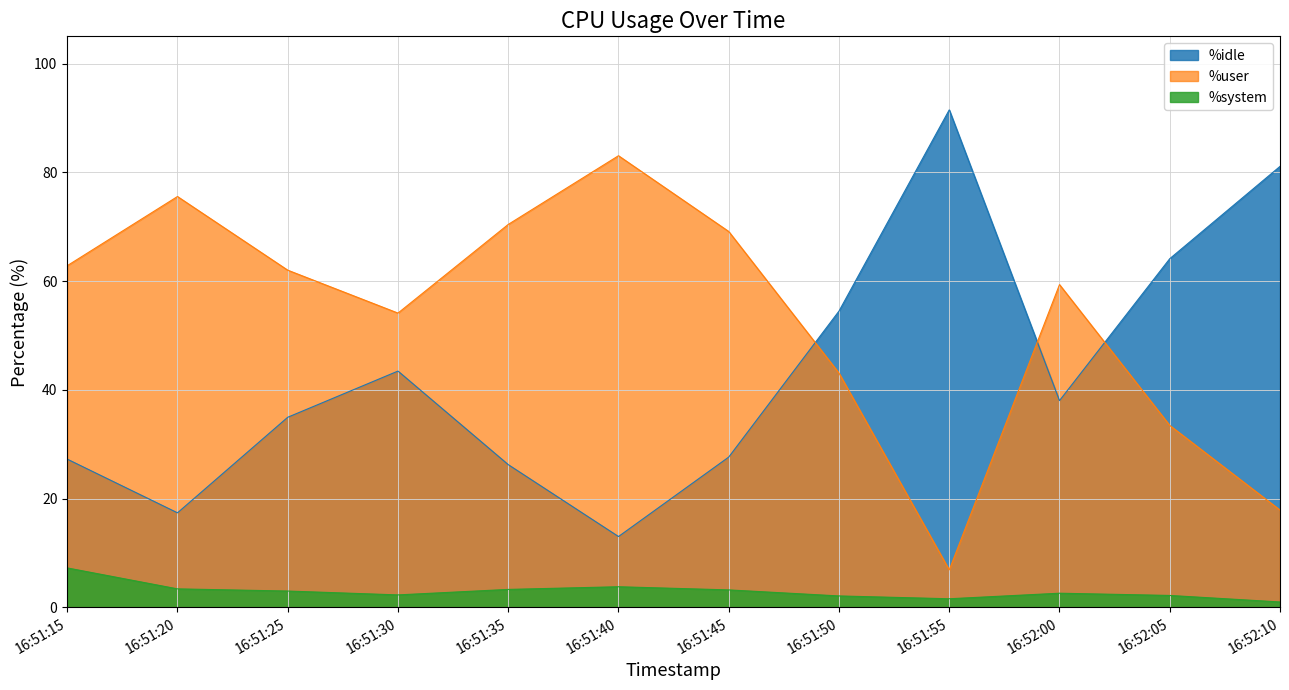

Does the chart have visible grid lines?

Yes